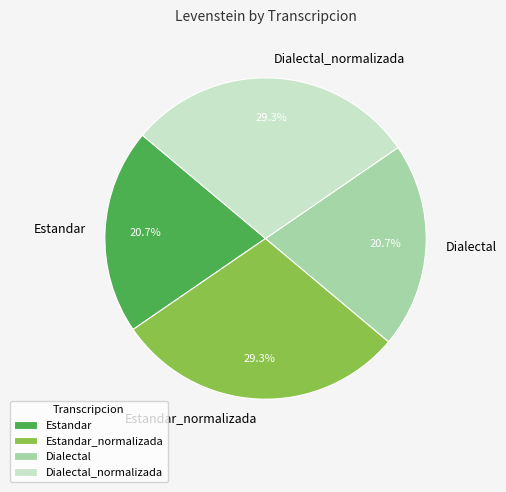

To the nearest percent, what is the difference between the Dialectal_normalizada and Dialectal slice percentages?

9%